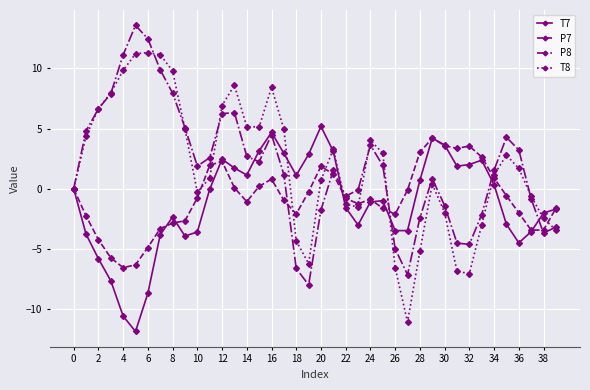

True or false: T7 has more than 0 points higher than both neighbors.

True